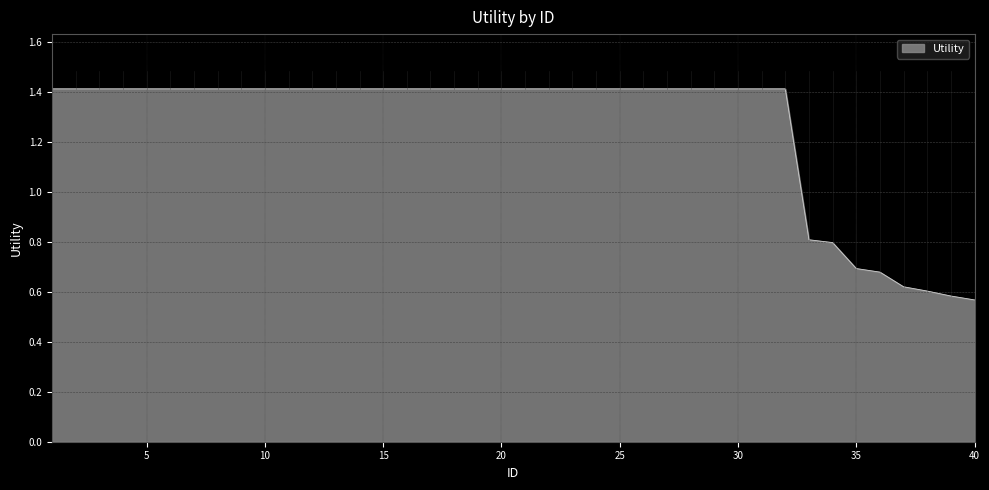

How many distinct data groups are displayed?

1